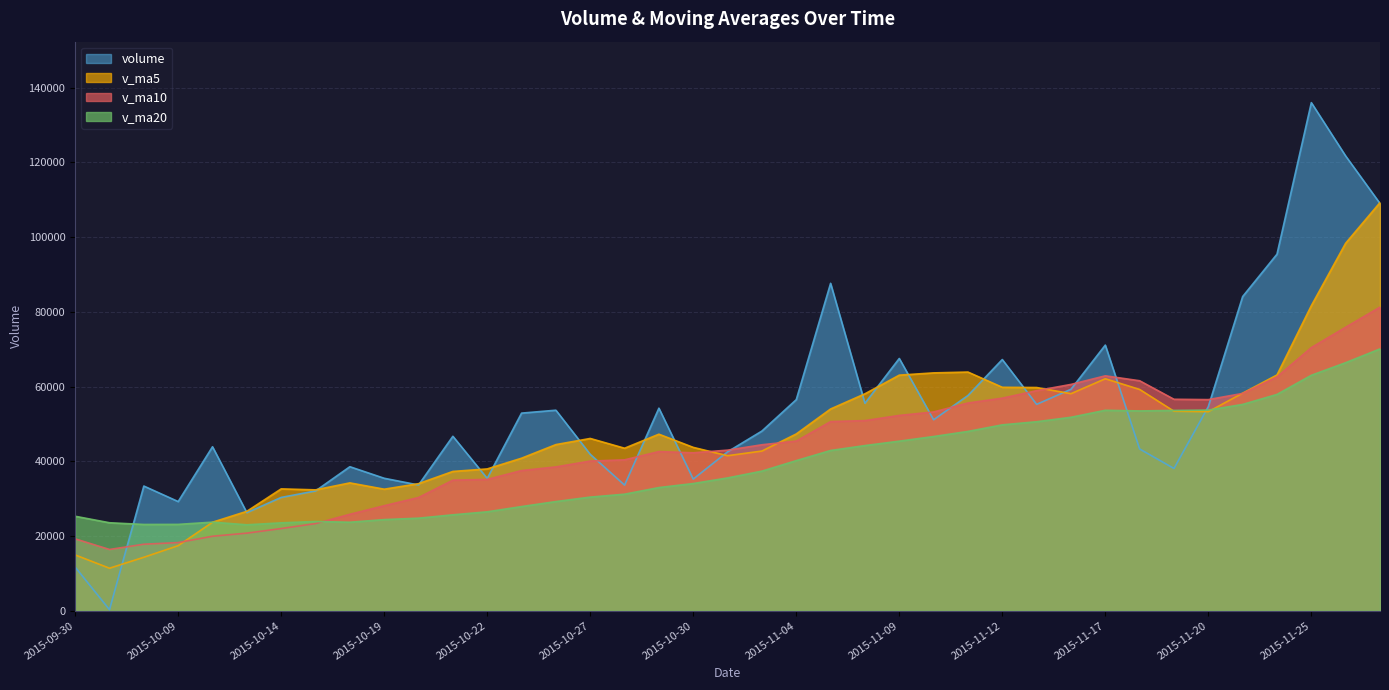

What is the average value of the v_ma10 series?

43880.5